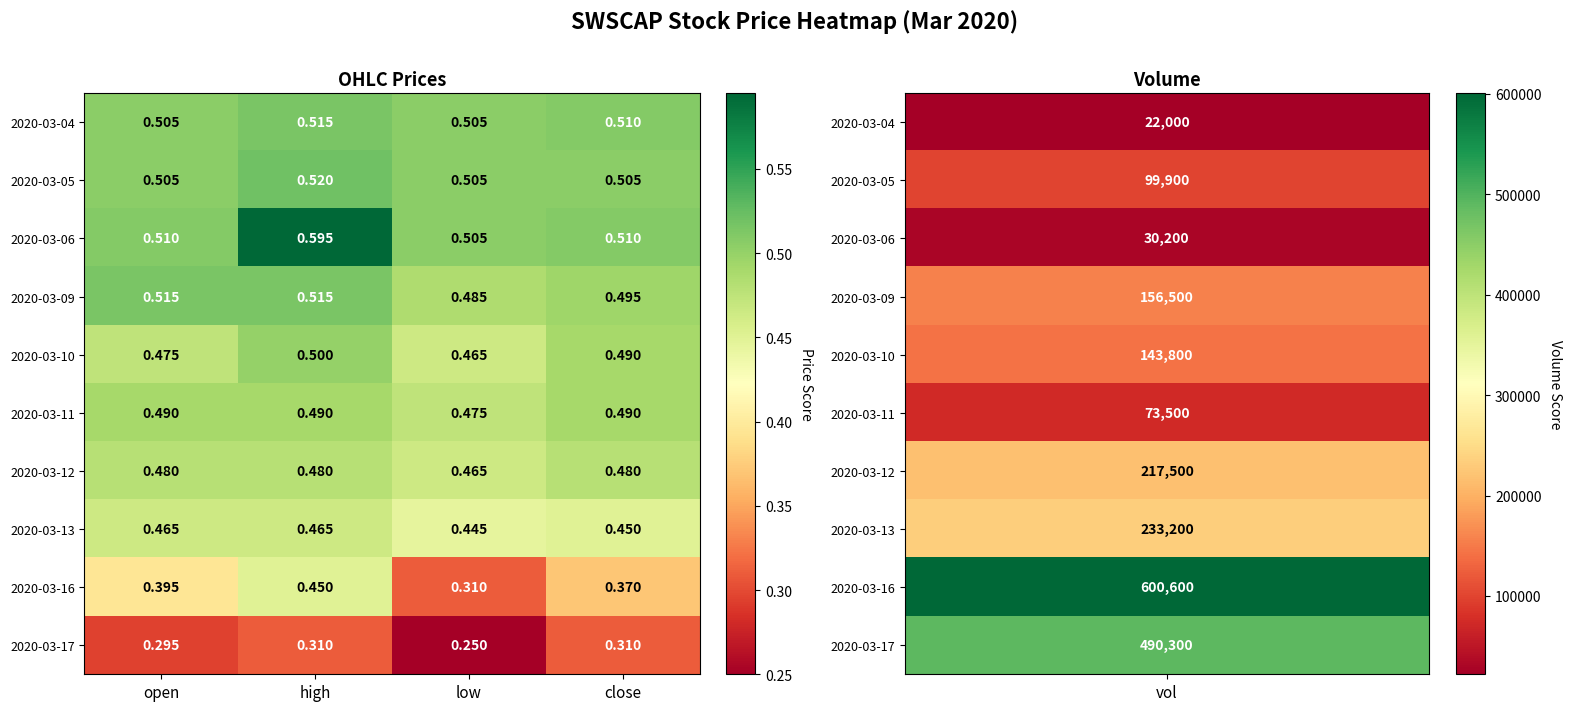

Which label corresponds to the largest value in the chart?

high